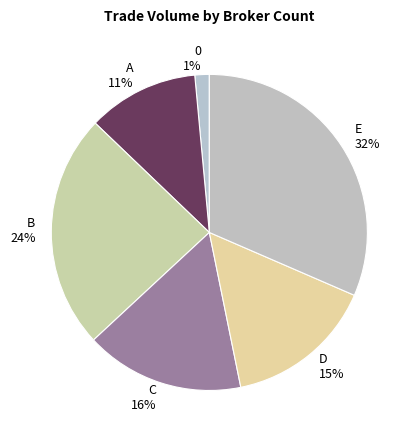

Is there a majority slice in this chart?

No